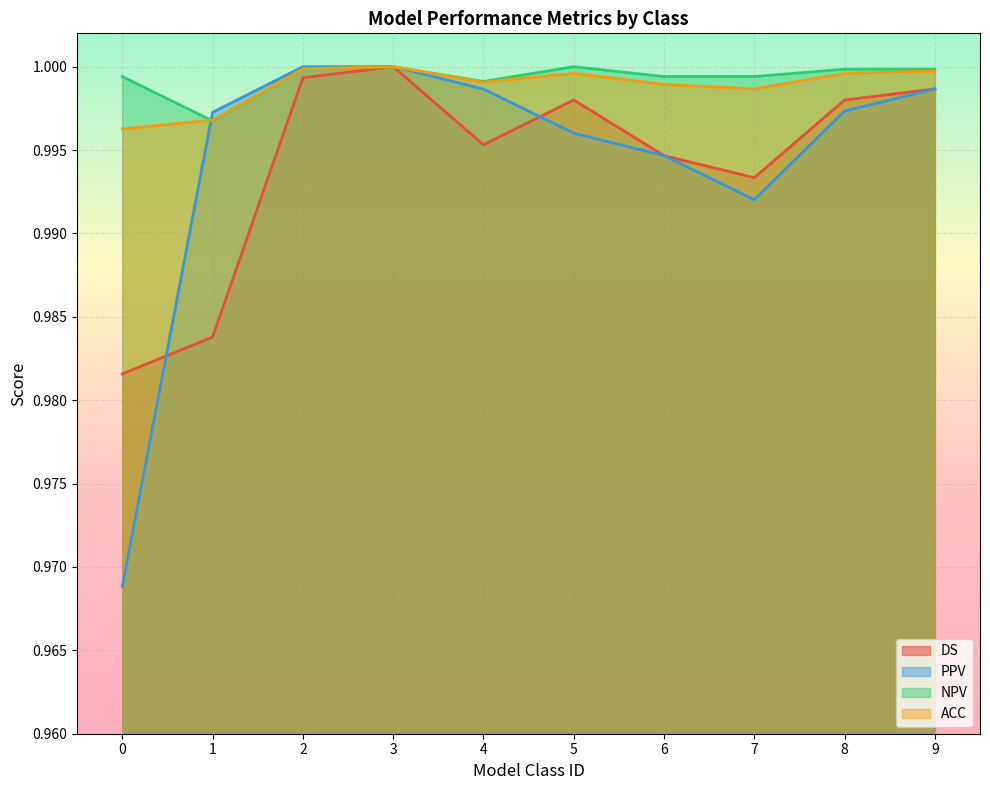

What is the sum of the DS values at 4 and 3?

2.0